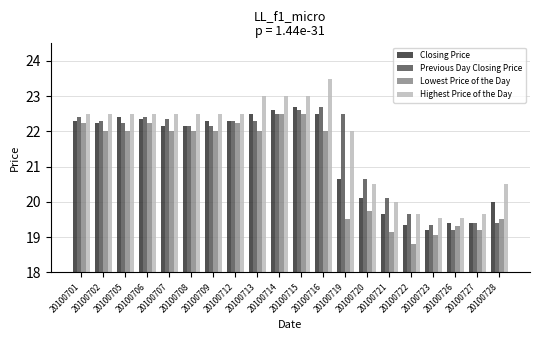

What is the difference between the maximum and minimum values in the Lowest Price of the Day series?

3.7